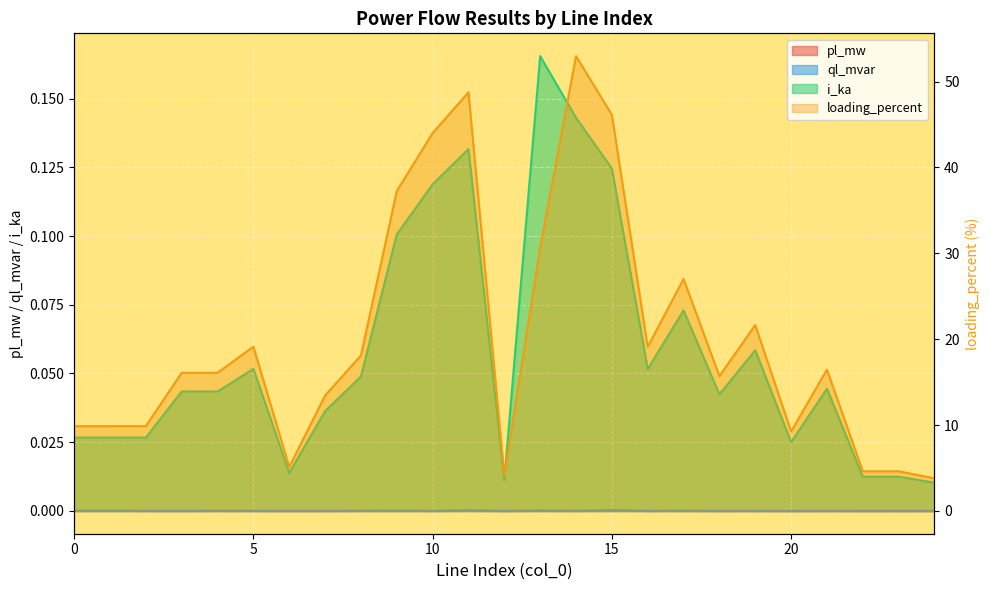

Is it true that loading_percent equals 10.1 at 21?

False